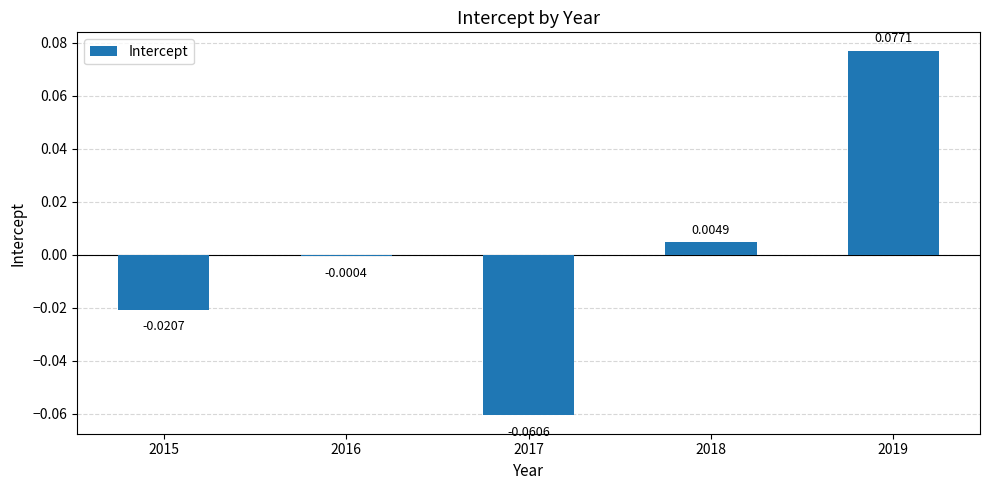

How many distinct data groups are displayed?

1